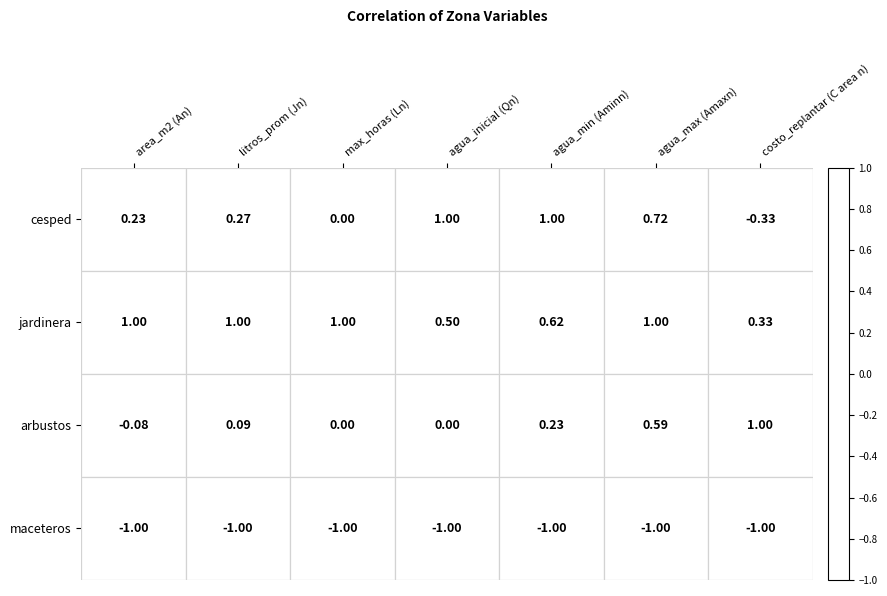

Between area_m2 (An) and agua_inicial (Qn), which series saw the biggest shift?

cesped